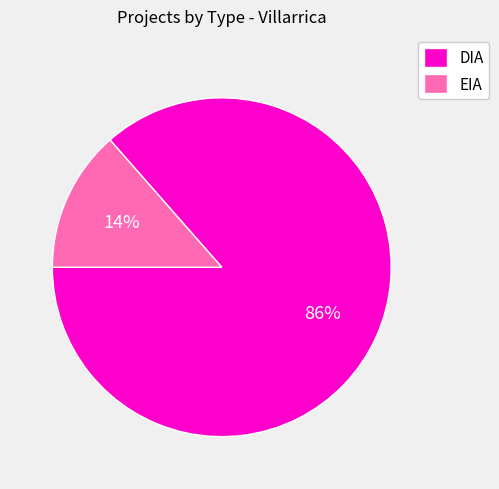

Which has a higher value, EIA or DIA?

DIA